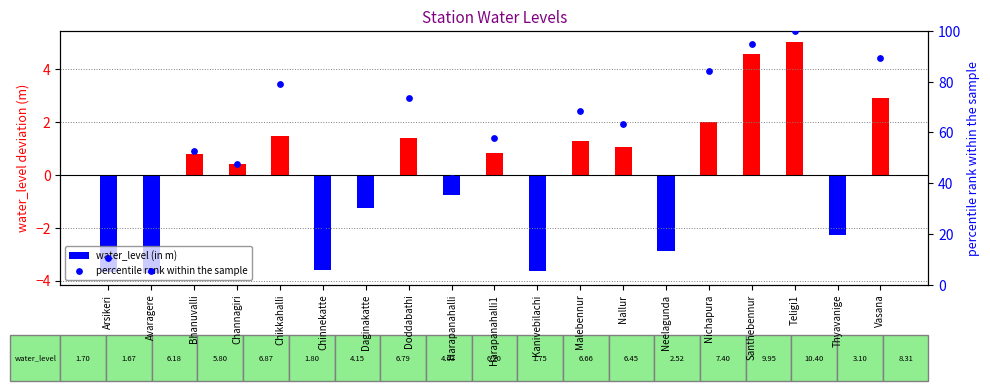

At how many categories does at least one series exceed 94?

2